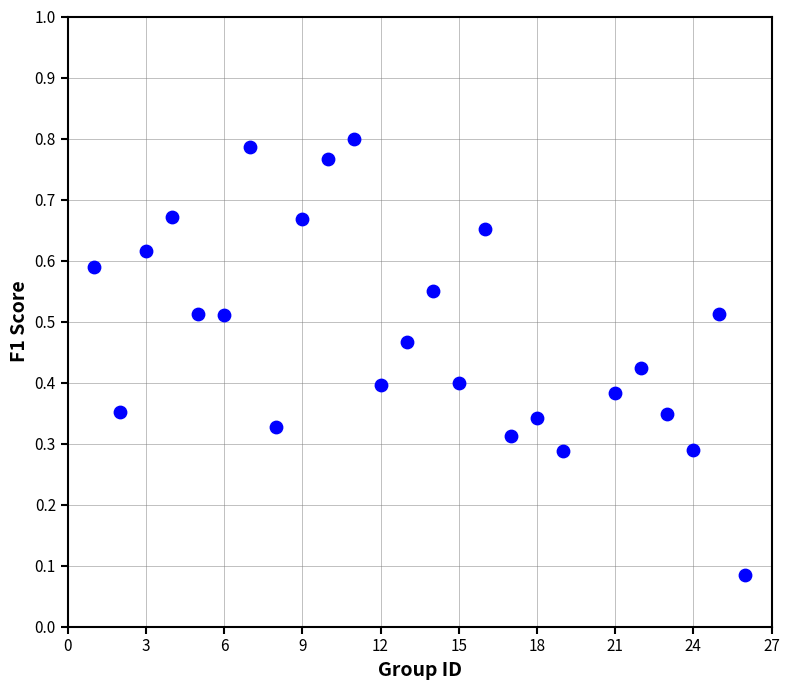

What is the range of X values (max minus min)?

25.0